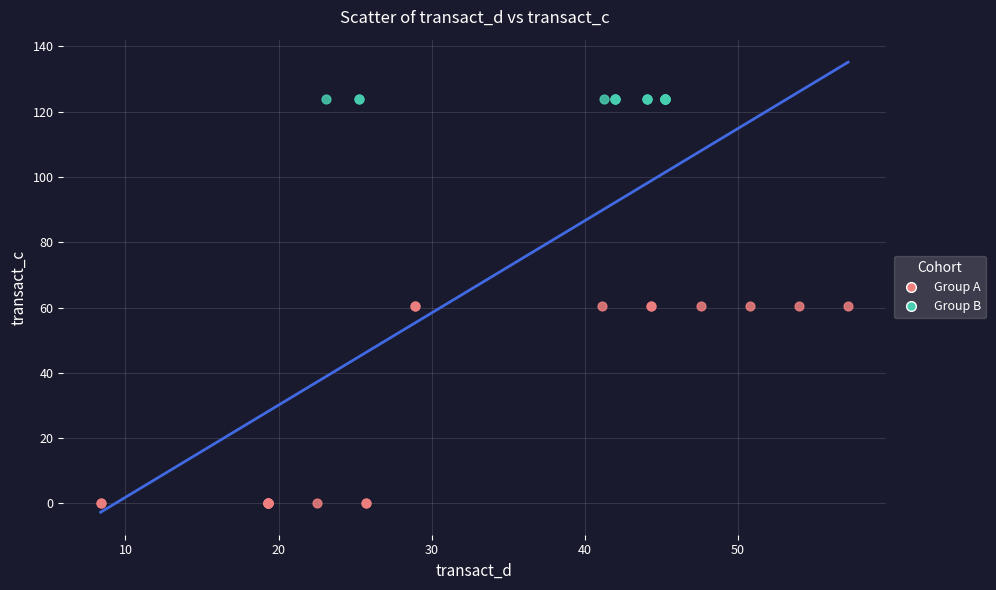

Which series reaches the minimum Y coordinate?

Group A